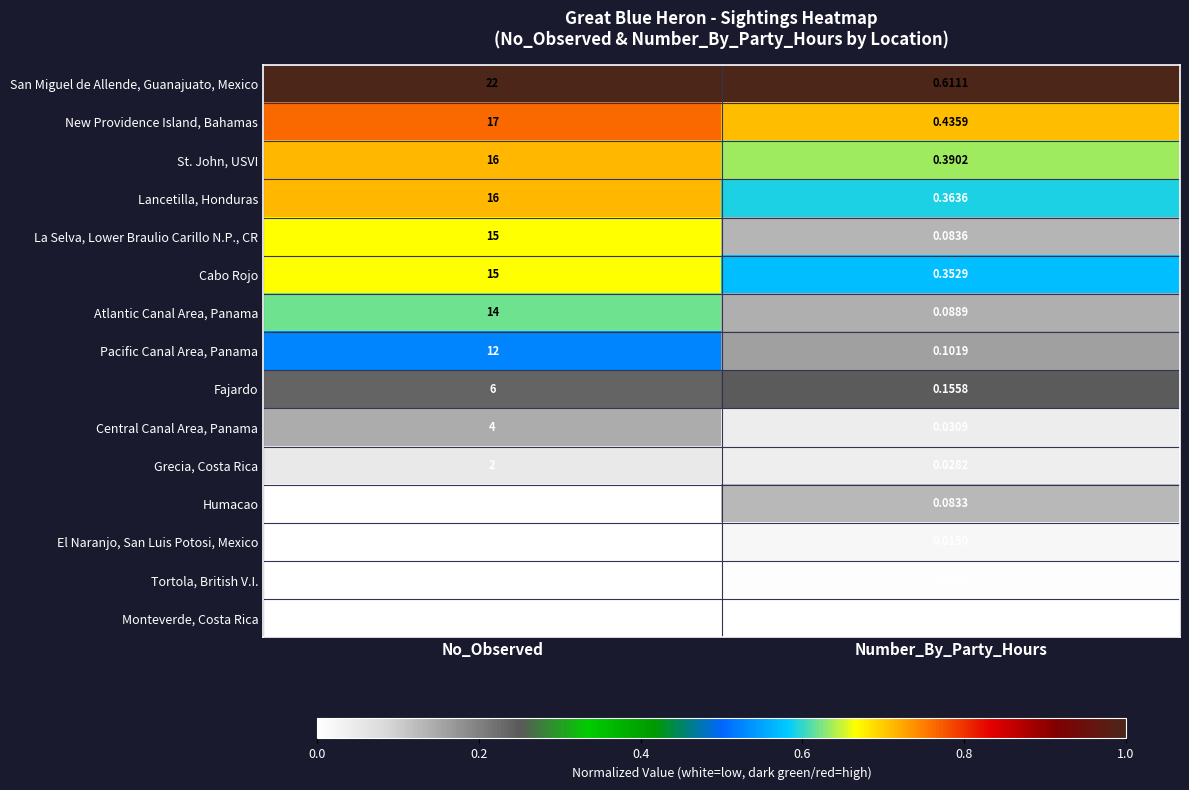

Which label corresponds to the largest value in the chart?

No_Observed